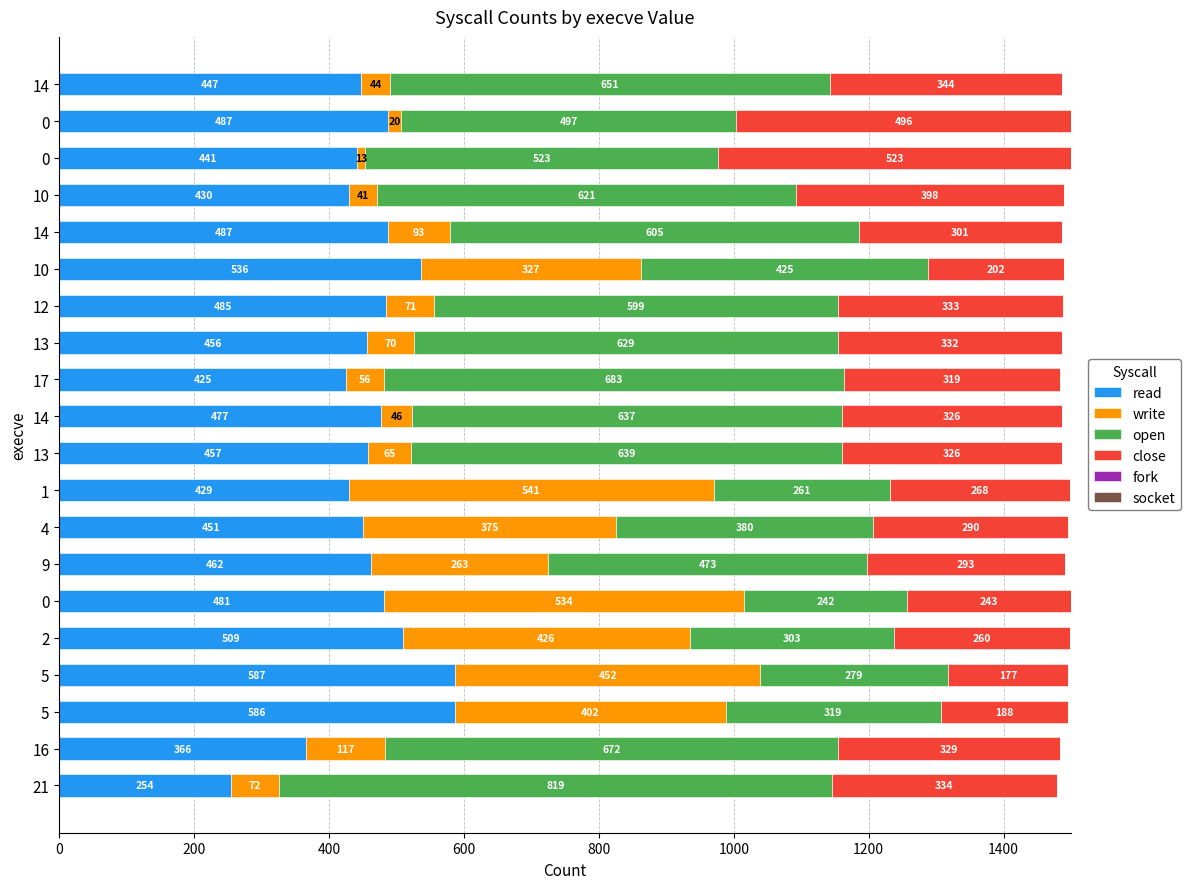

How many values in the read series are below 462?

10